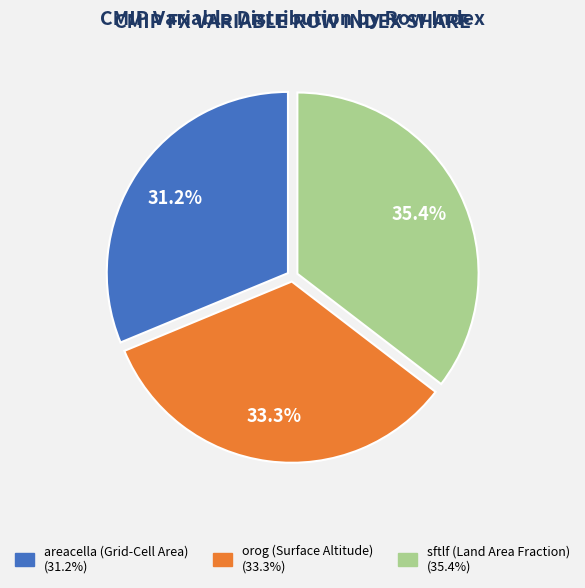

What is the largest slice in the pie chart?

sftlf (Land Area Fraction)